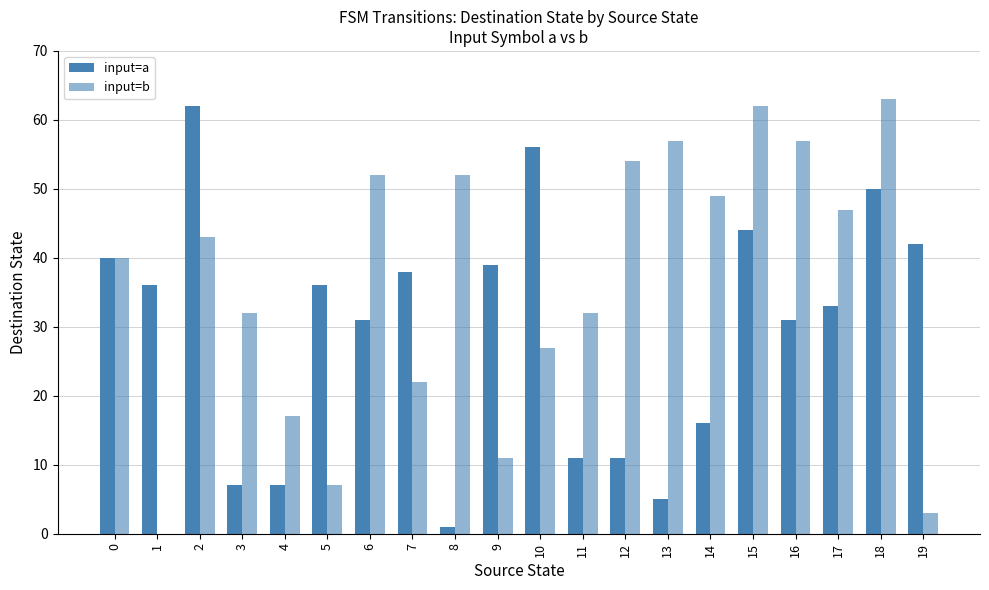

What is the average value of the input=b series?

36